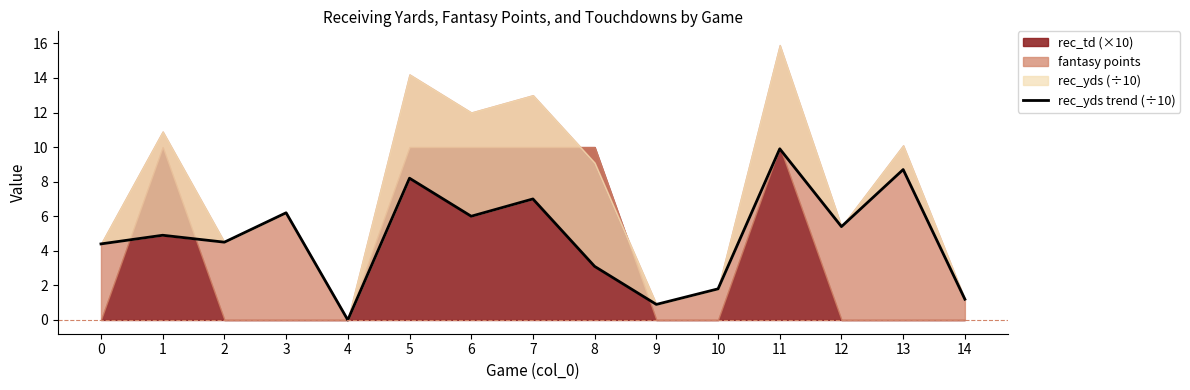

The chart shows a value of 4.5 at 2. True or false?

True